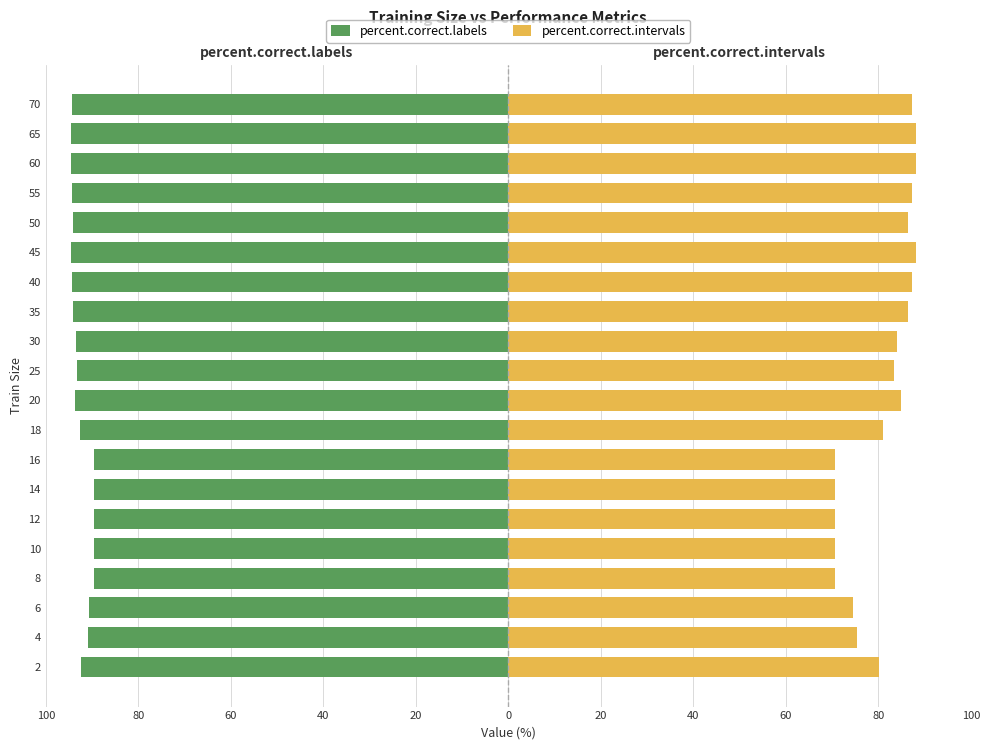

What is the value of the percent.correct.intervals bar at the 19th from the left?

88.1